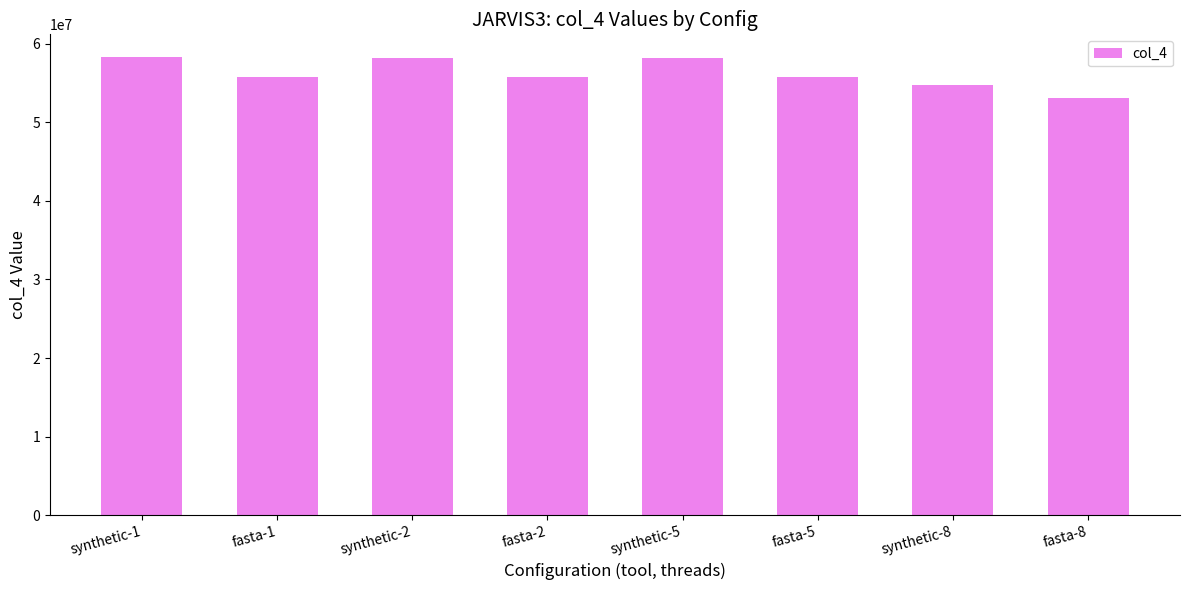

What is the average value?

56189440